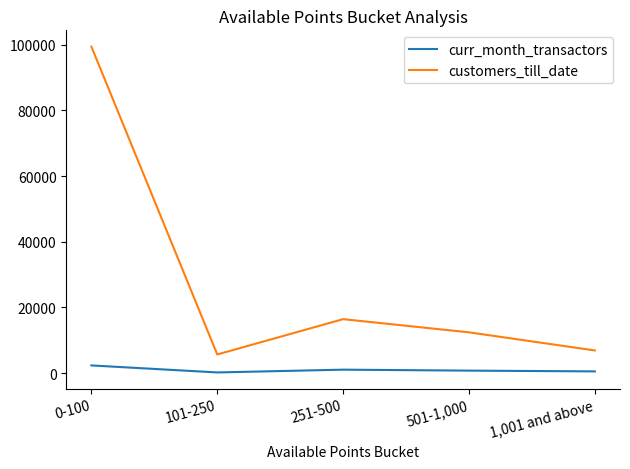

Is this an area chart (filled region under the line)?

No